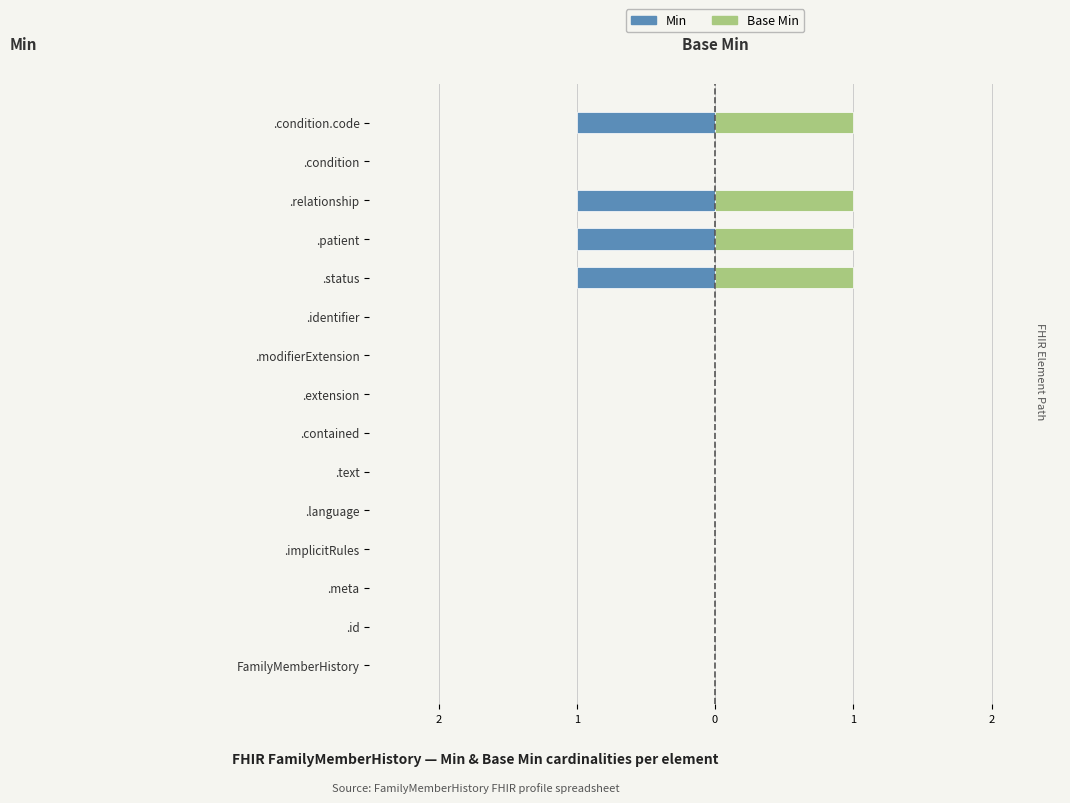

Reading left to right, extract all data points from this chart.

Min: 0	0	0	0	0	0	0	0	0	0	-1	-1	-1	0	-1
Base Min: 0	0	0	0	0	0	0	0	0	0	1	1	1	0	1